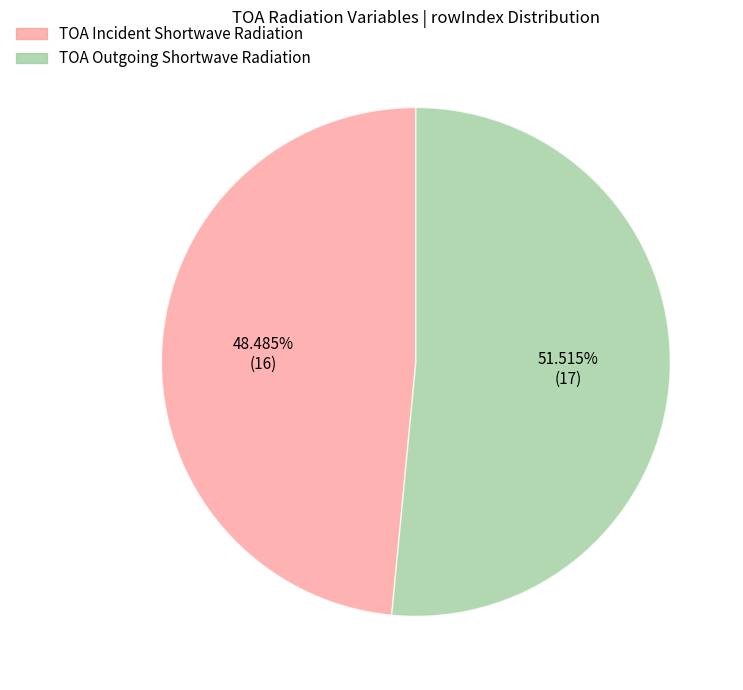

Is TOA Incident Shortwave Radiation the majority of the pie?

No